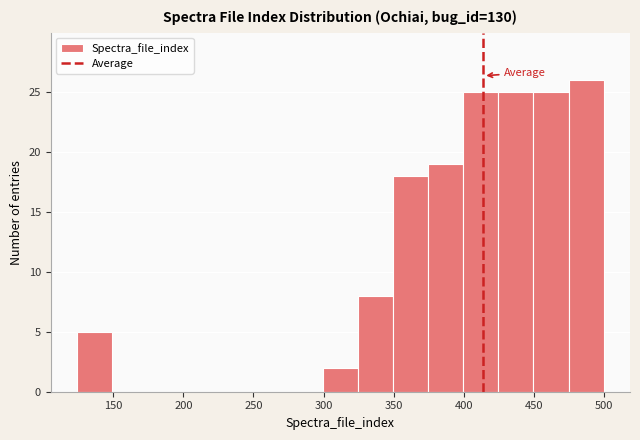

Over which range of the x-axis is the bar tallest?

475 to 500